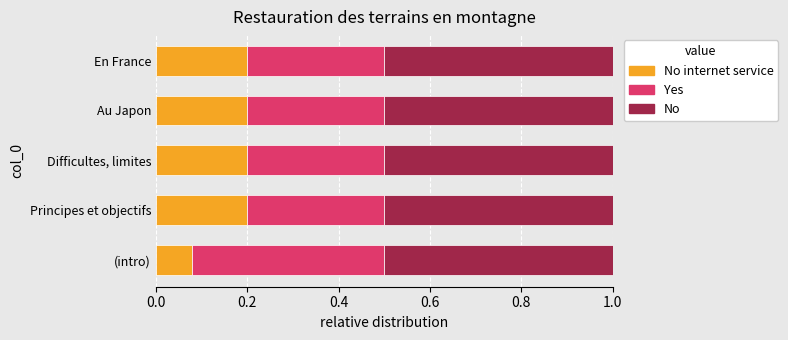

What is the total value across all series at Au Japon?

1.0